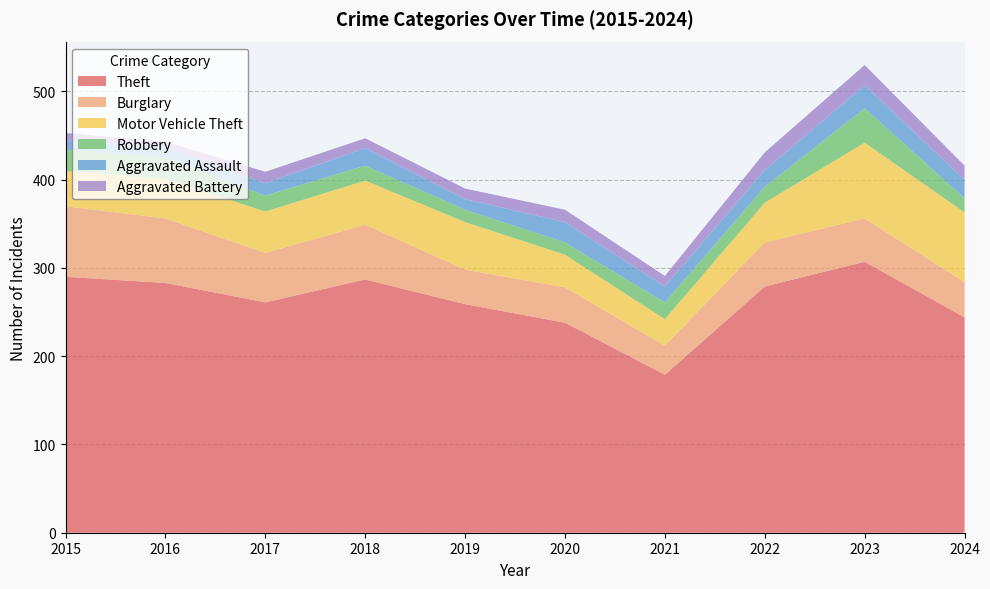

How many data points in Aggravated Battery are less than 13?

5